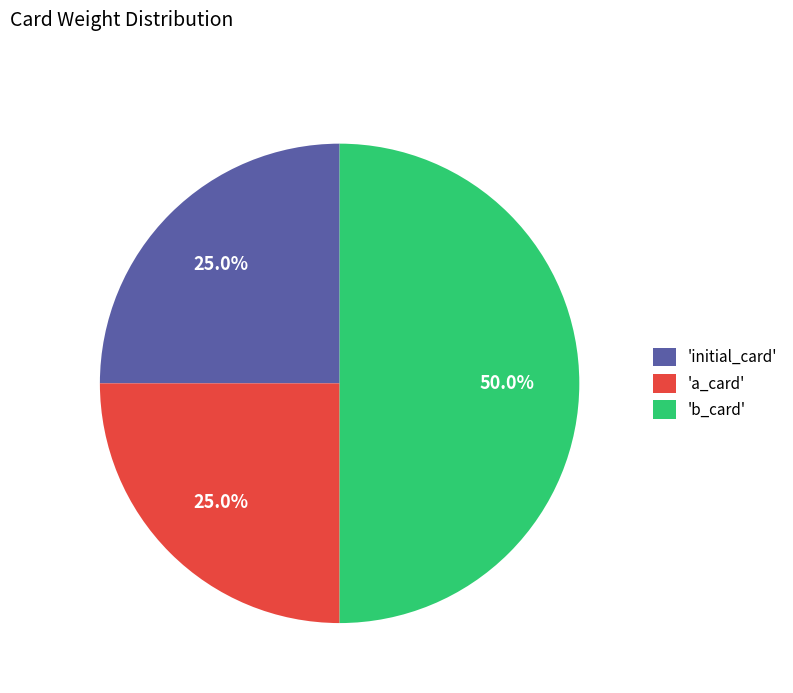

Which has a higher value, 'a_card' or 'b_card'?

'b_card'